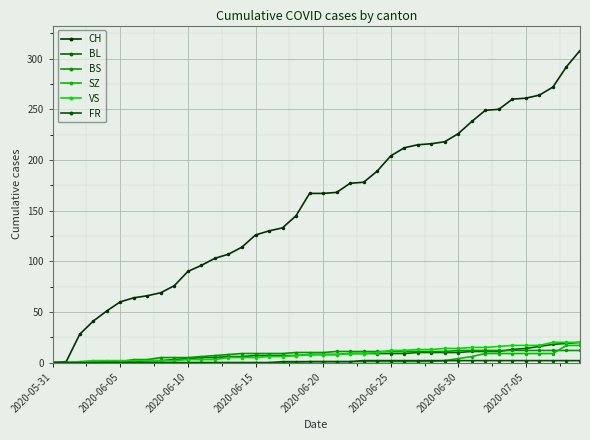

Count the number of categories in the chart.

40